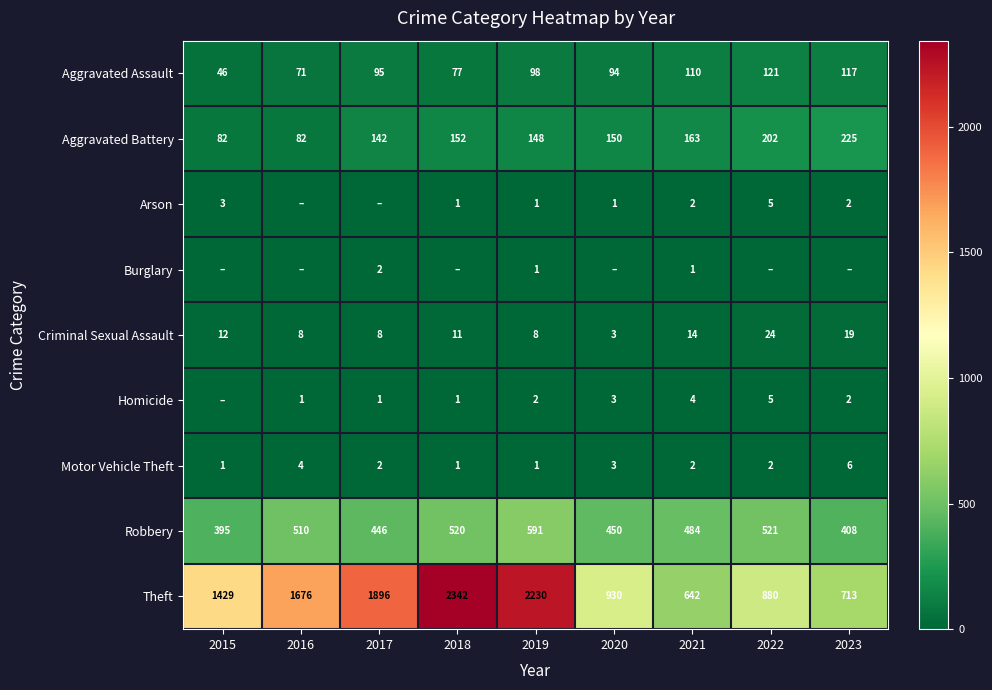

What value does the Criminal Sexual Assault series have at 2017?

8